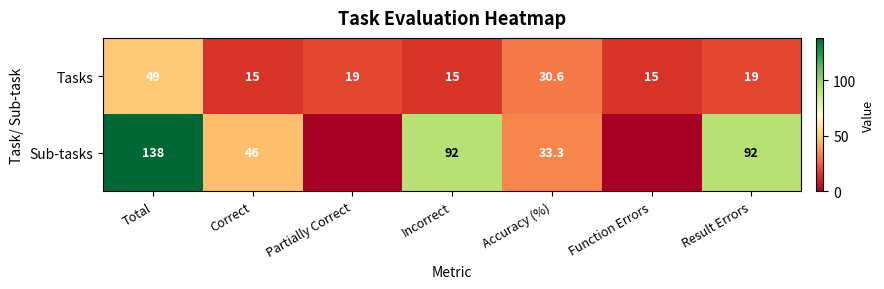

What is the difference between the second highest and minimum values in the Tasks series?

15.6